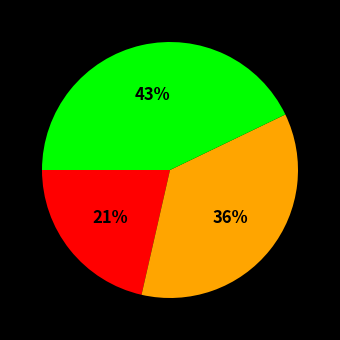

To the nearest percent, what is the average slice percentage?

33%